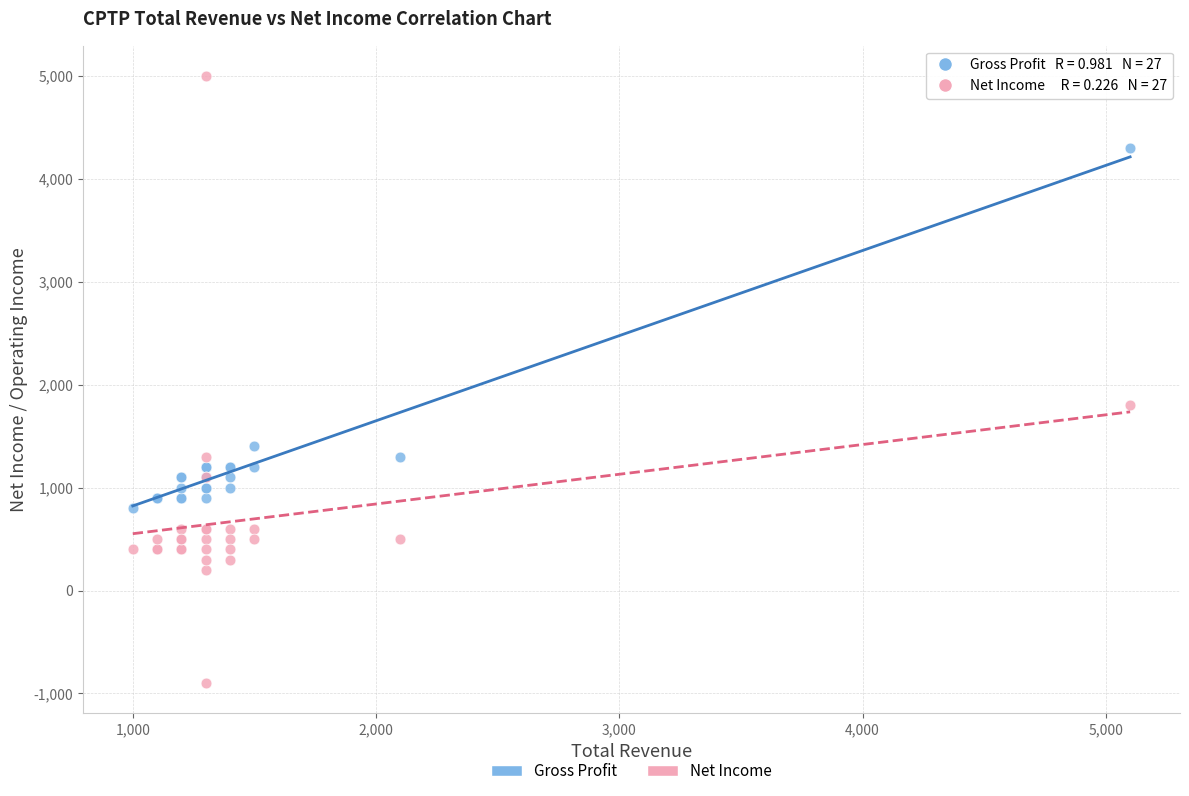

What is the X range (max minus min) for the scatter plot?

4100